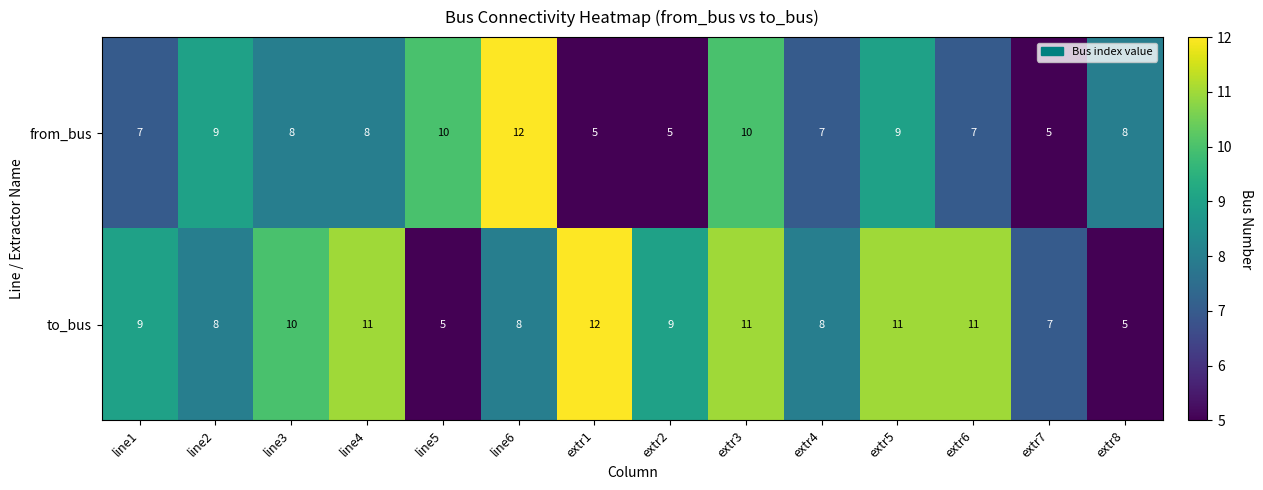

Reading left to right, extract all data points from this chart.

from_bus: line1=7	line2=9	line3=8	line4=8	line5=10	line6=12	extr1=5	extr2=5	extr3=10	extr4=7	extr5=9	extr6=7	extr7=5	extr8=8
to_bus: line1=9	line2=8	line3=10	line4=11	line5=5	line6=8	extr1=12	extr2=9	extr3=11	extr4=8	extr5=11	extr6=11	extr7=7	extr8=5